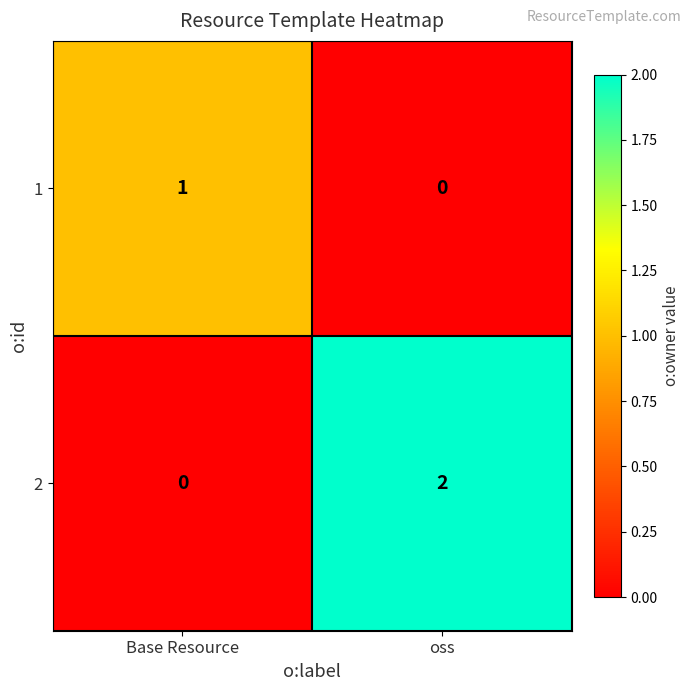

Reading left to right, what are all the values shown in this chart?

1: Base Resource=1	oss=0
2: Base Resource=0	oss=2